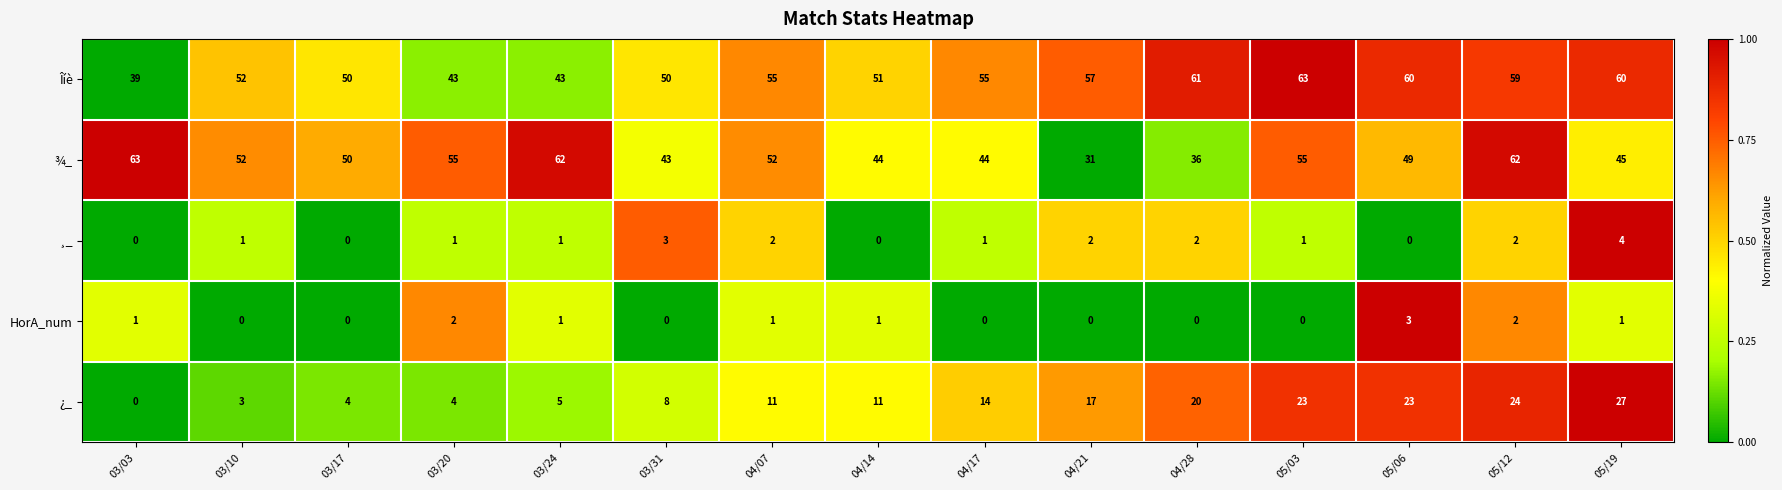

Which series changed the most between 03/20 and 05/12?

¿_